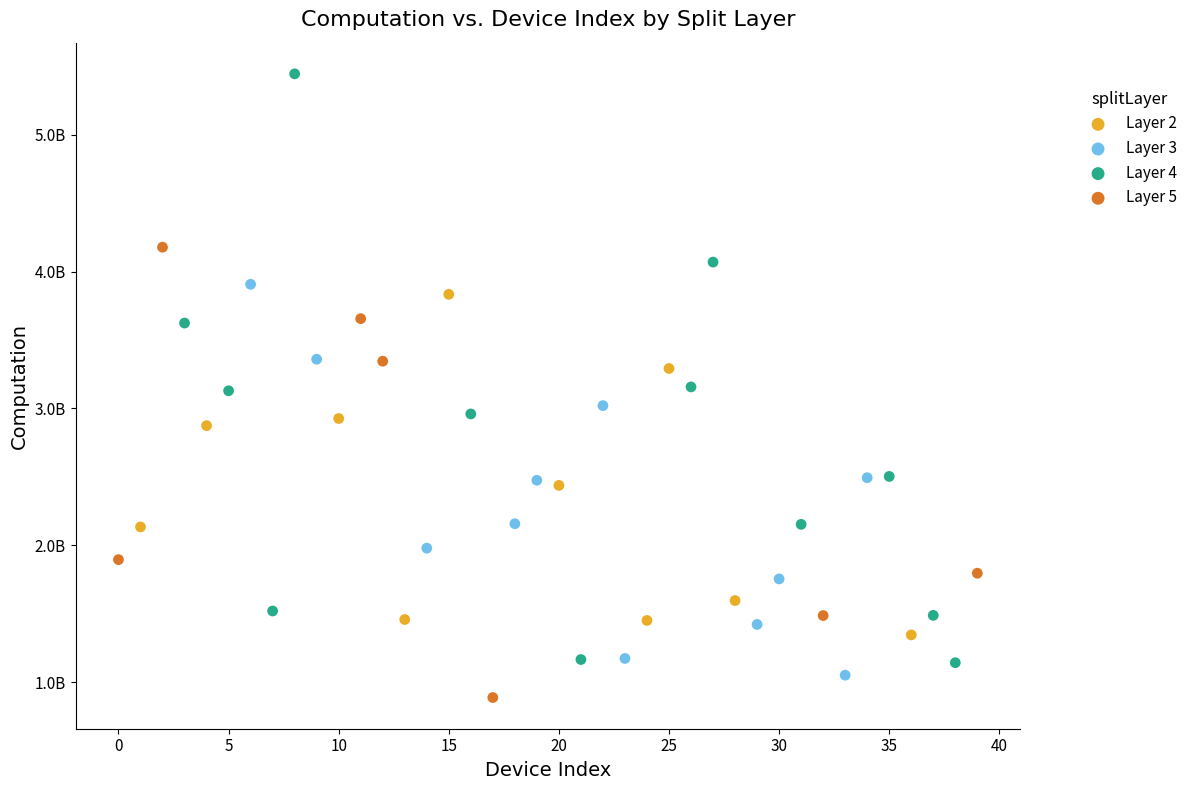

Which series contains the highest Y value?

Layer 4